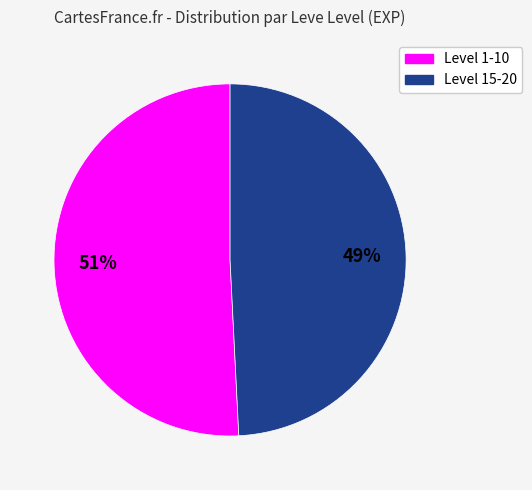

To the nearest percent, what is the average slice percentage?

50%